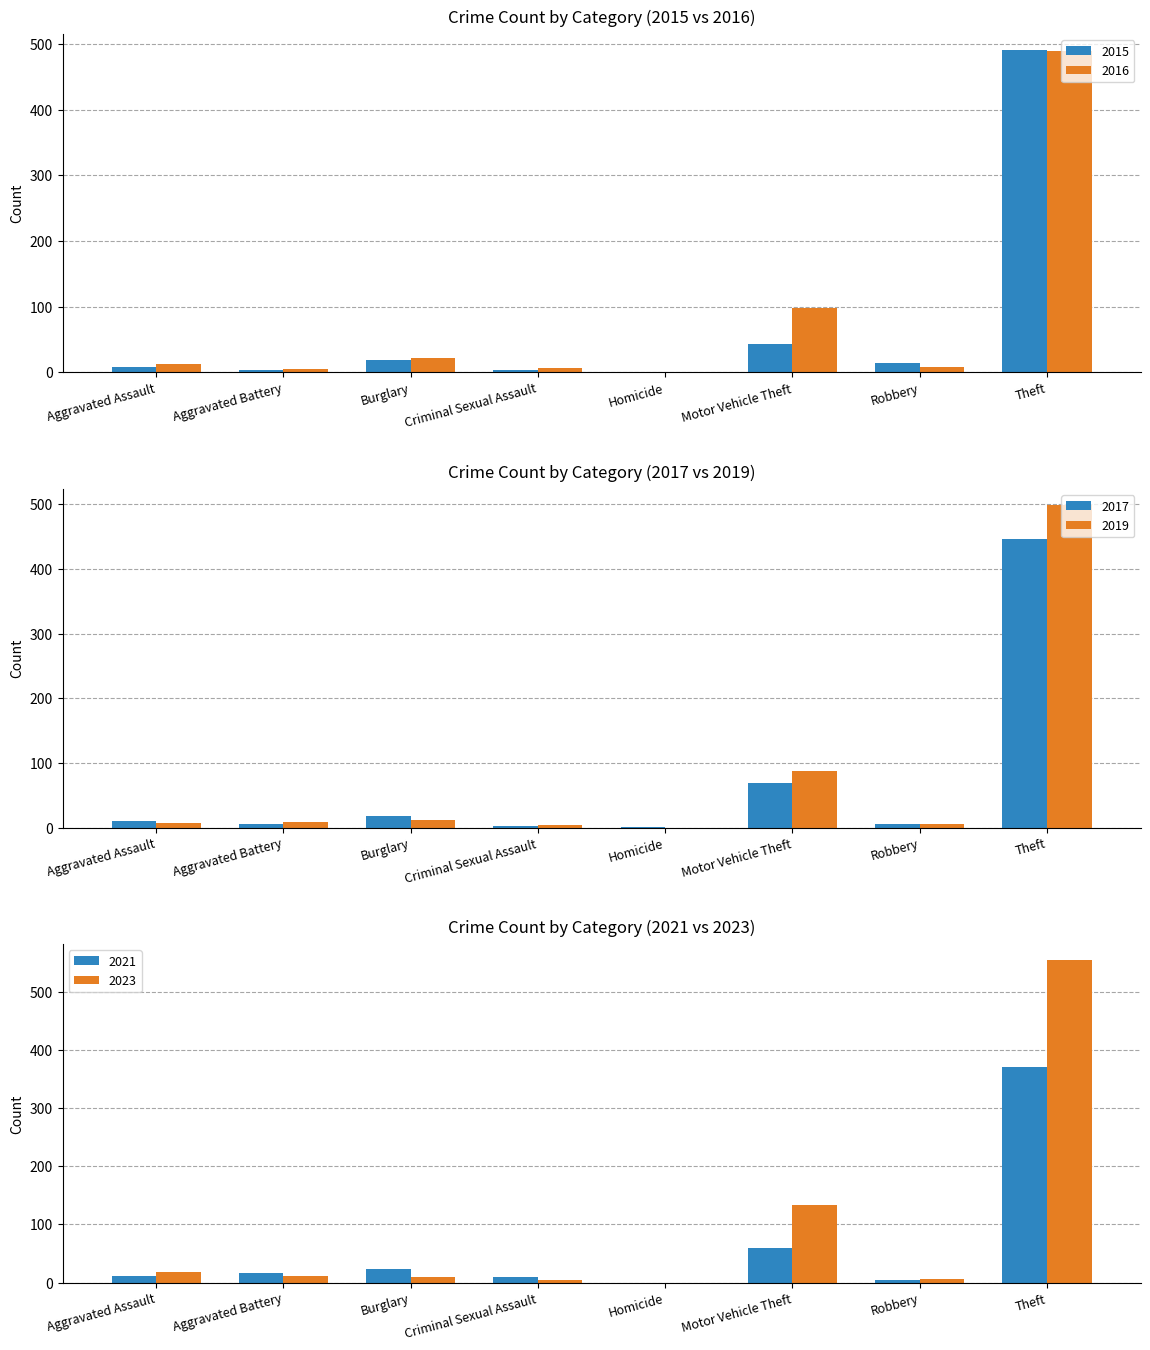

How many data points in 2015 are above 15?

3